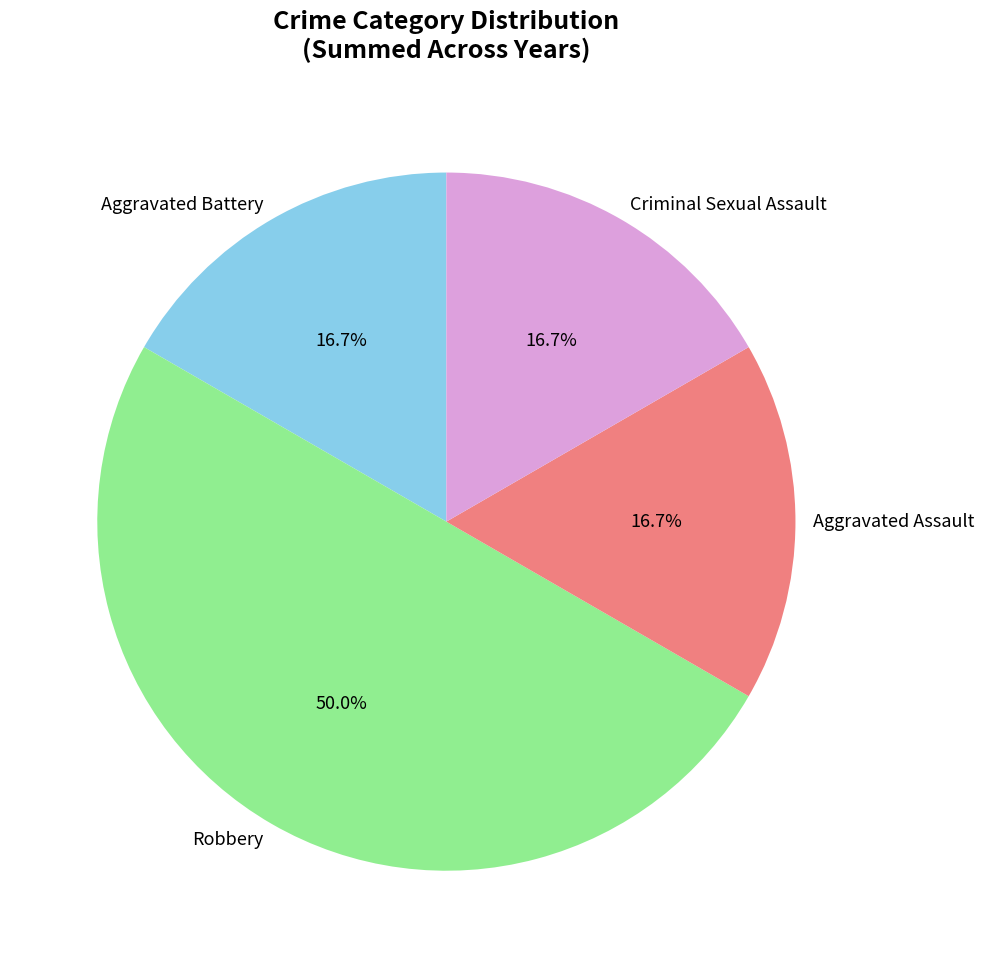

How many slices are in this pie chart?

4